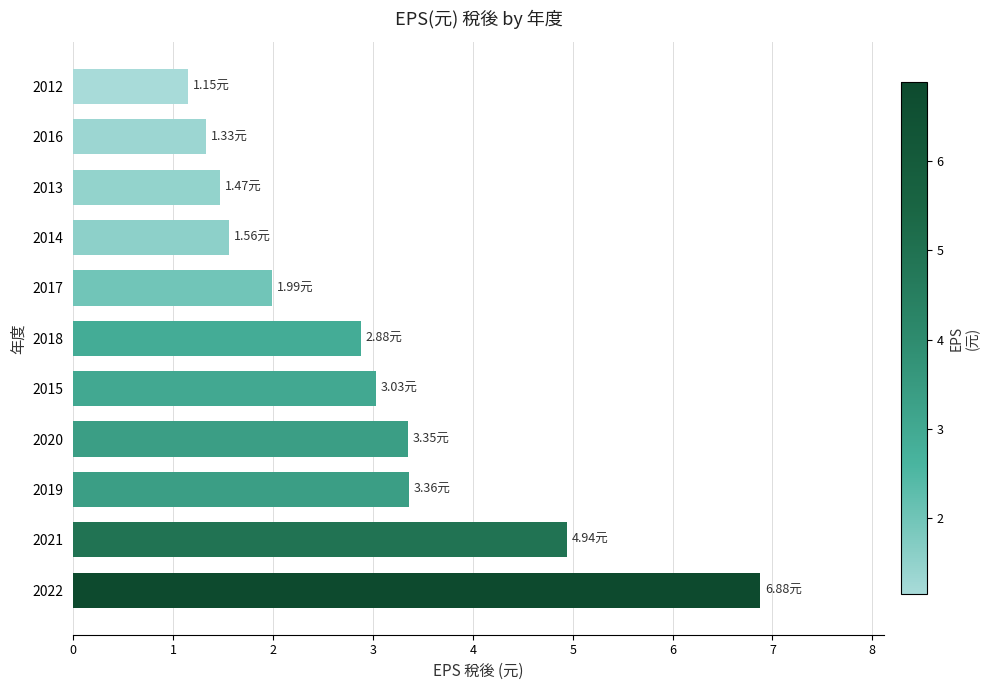

What is the sum of the values at 2020 and 2017?

5.3